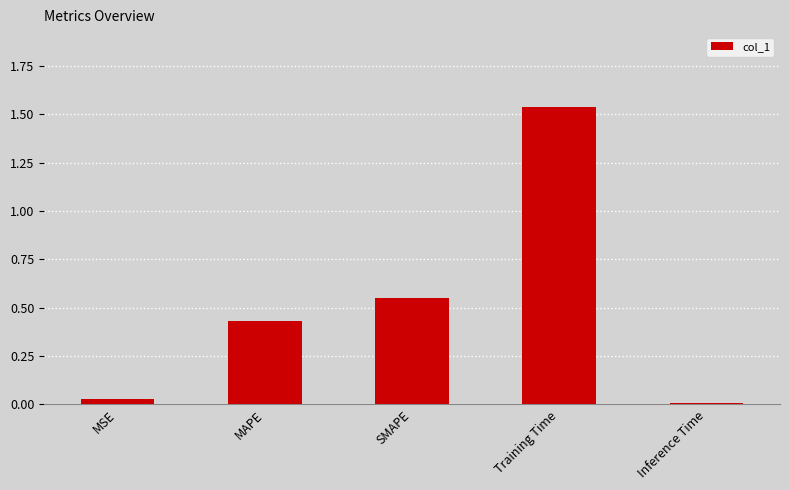

What is the change in value from MAPE to Training Time?

+1.1